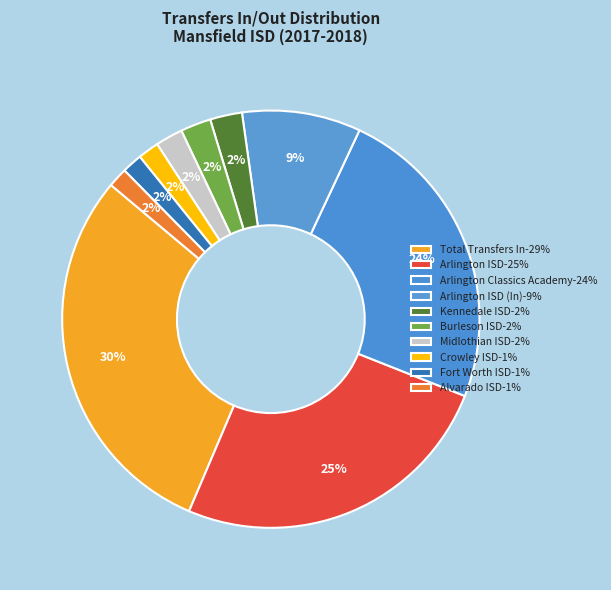

How many slices are in this pie chart?

10